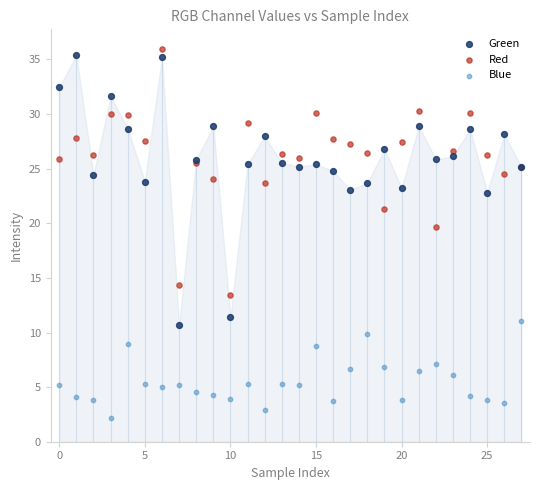

Which series has the widest spread of Y values?

Green